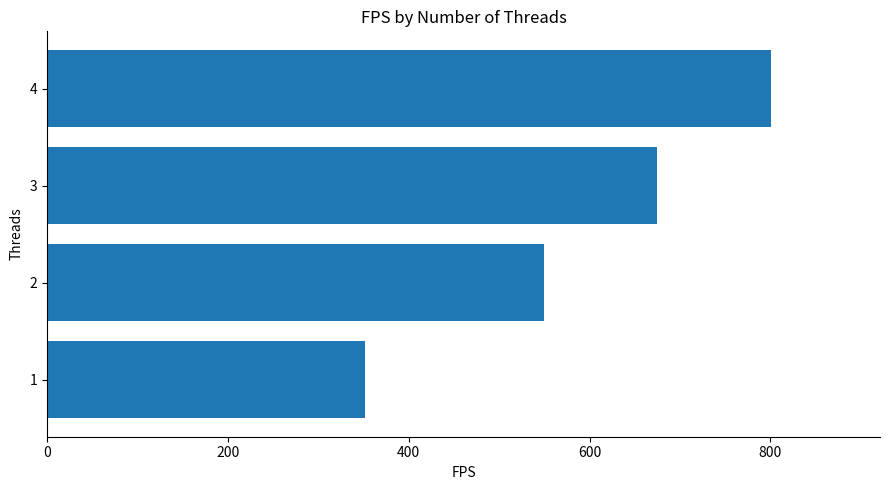

Reading bottom to top, what are all the values shown in this chart?

1=351.8	2=549.5	3=674.9	4=801.0